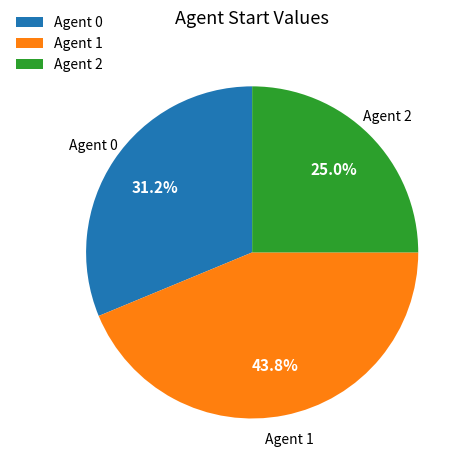

Between Agent 0 and Agent 2, which is larger?

Agent 0